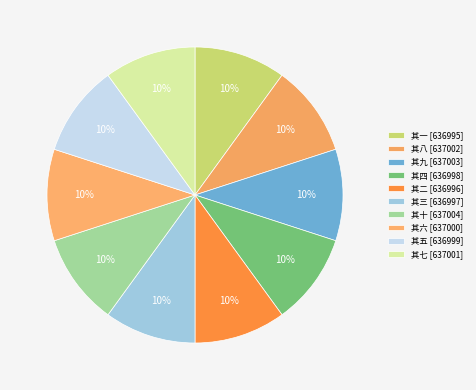

Is it true that 其五 [636999] is 19% of the pie?

False